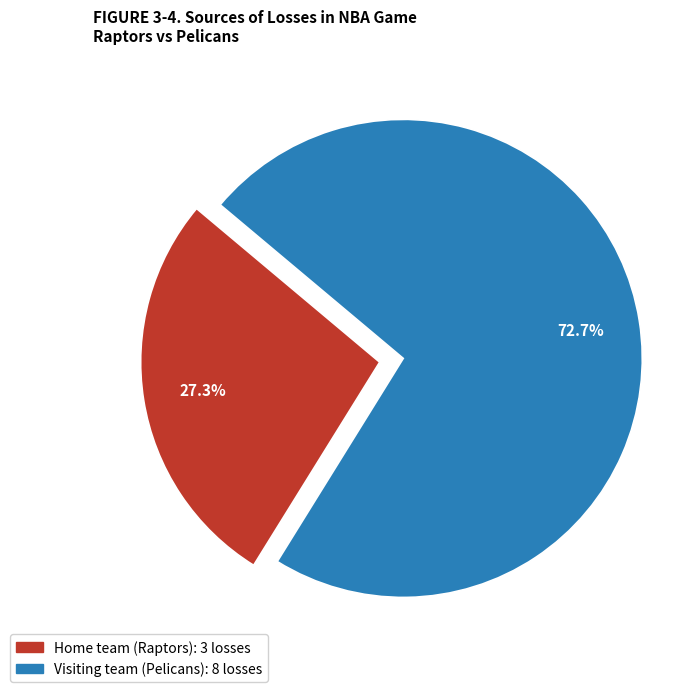

Is the sum of Visiting team (Pelicans) and Home team (Raptors) greater than half?

Yes